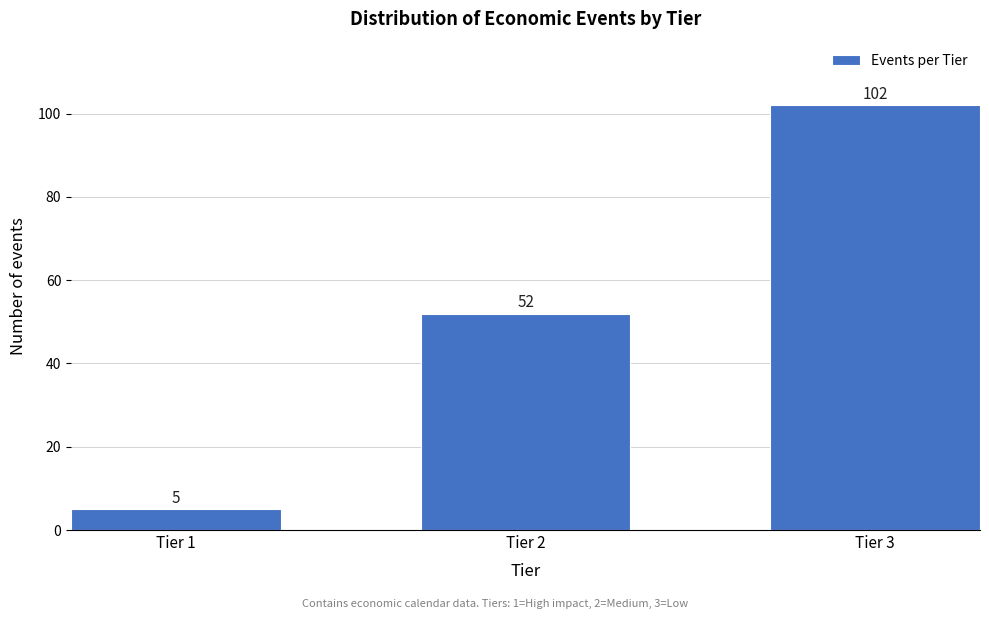

Reading right to left, transcribe all the data shown in this chart.

Tier 3=102	Tier 2=52	Tier 1=5